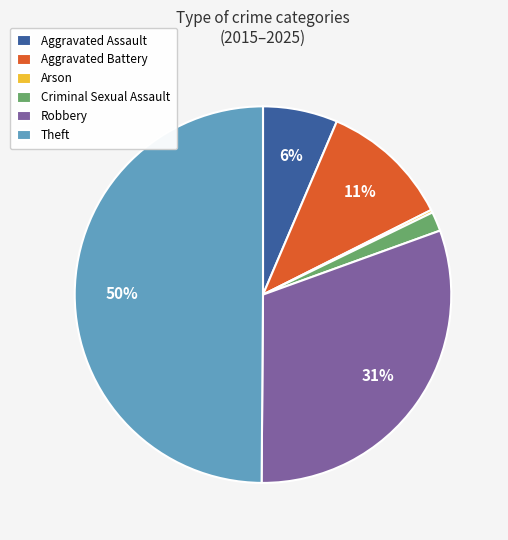

What is the largest slice in the pie chart?

Theft